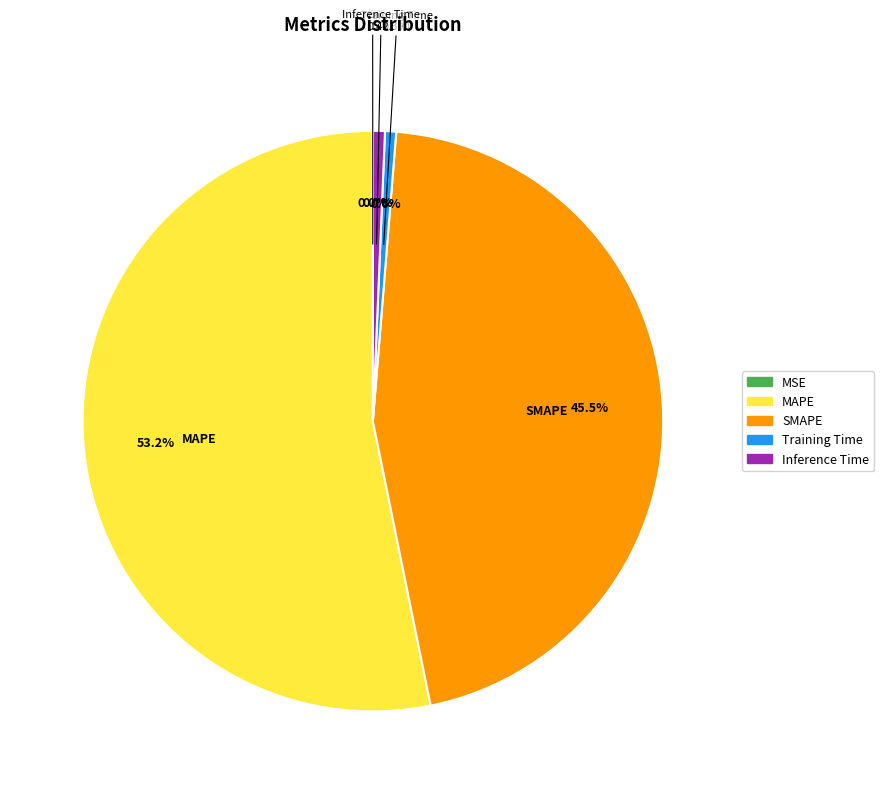

True or false: Inference Time accounts for 1% of the total.

True